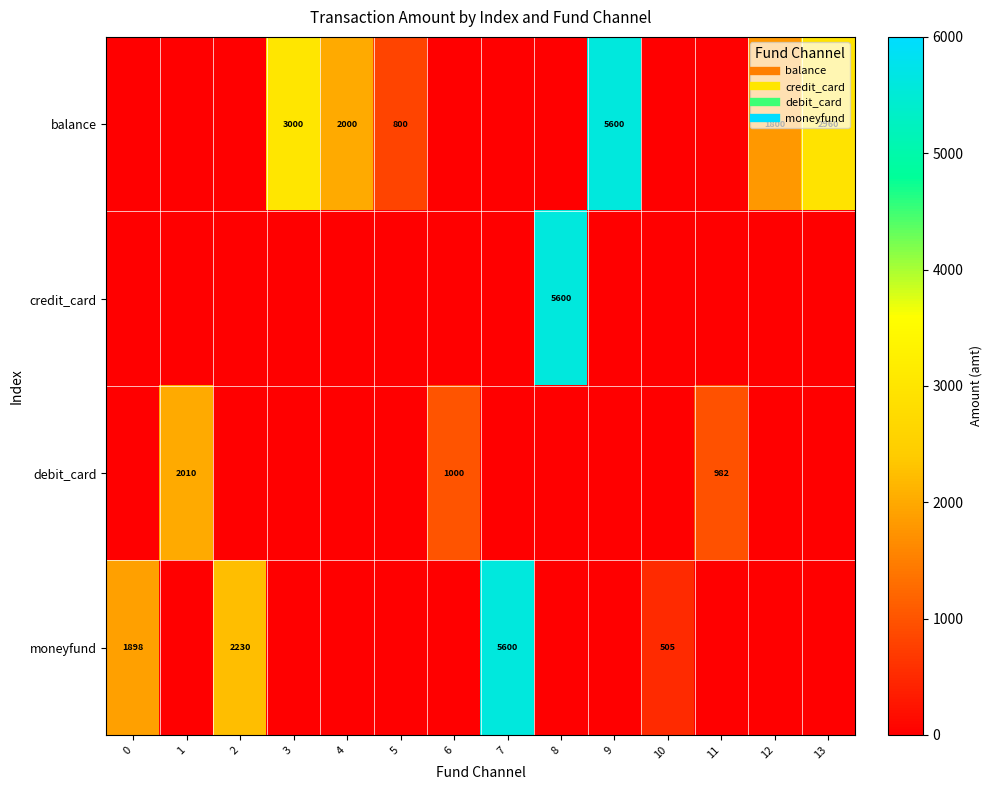

How many values in the credit_card series exceed 0?

1